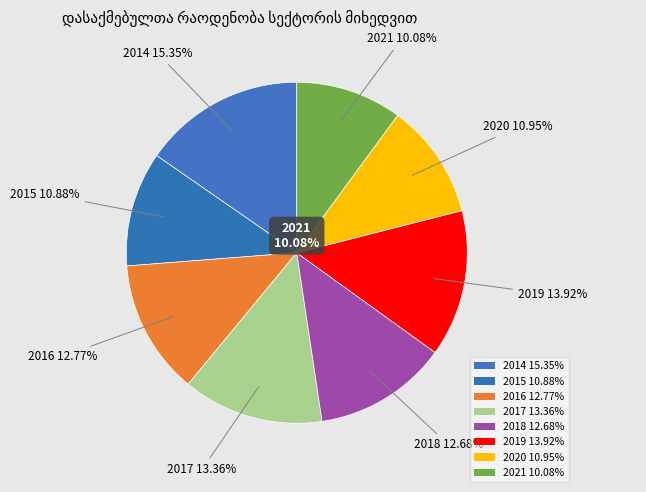

Is it true that 2018 is 19% of the pie?

False